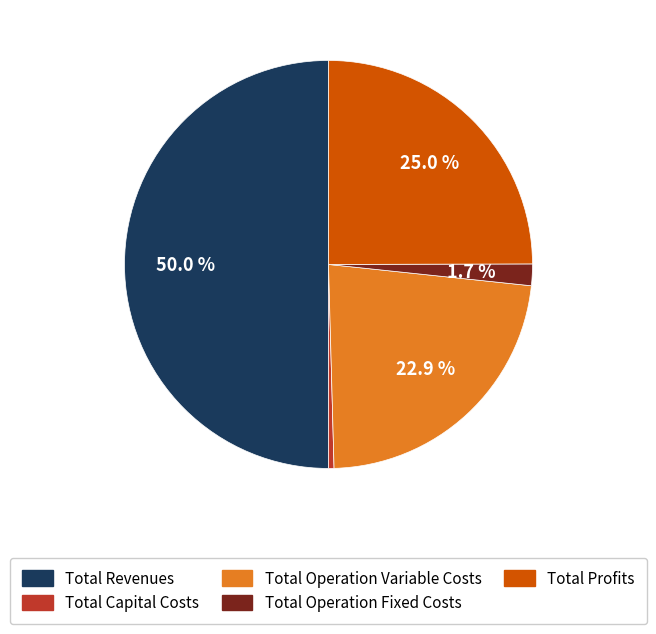

To the nearest percent, what is the average slice percentage?

20%